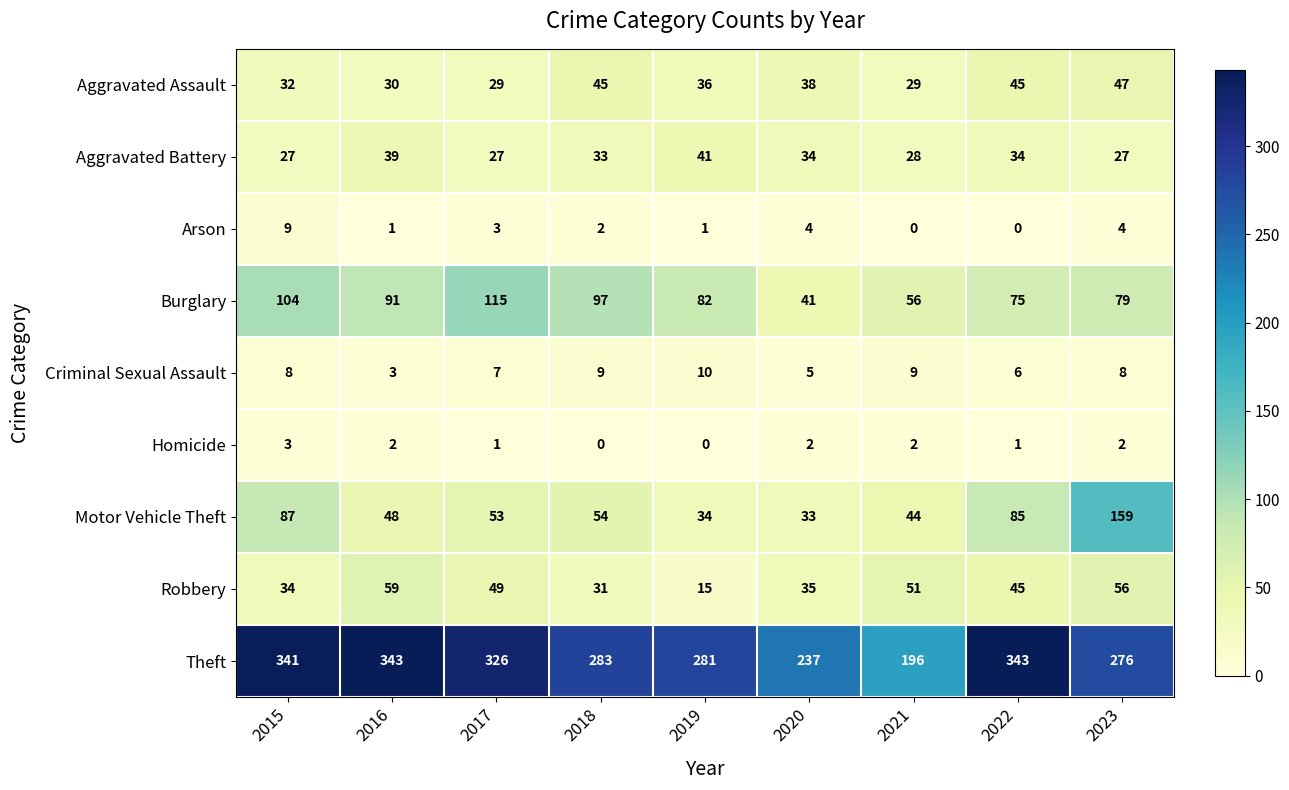

At how many categories does at least one series exceed 298?

4